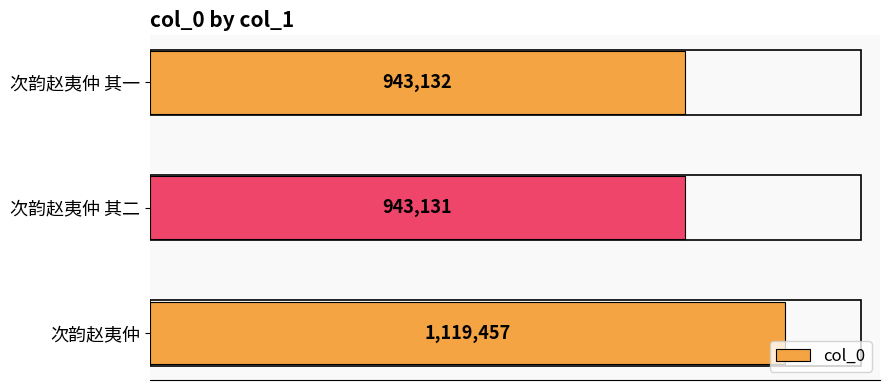

Does the chart contain any negative values?

No